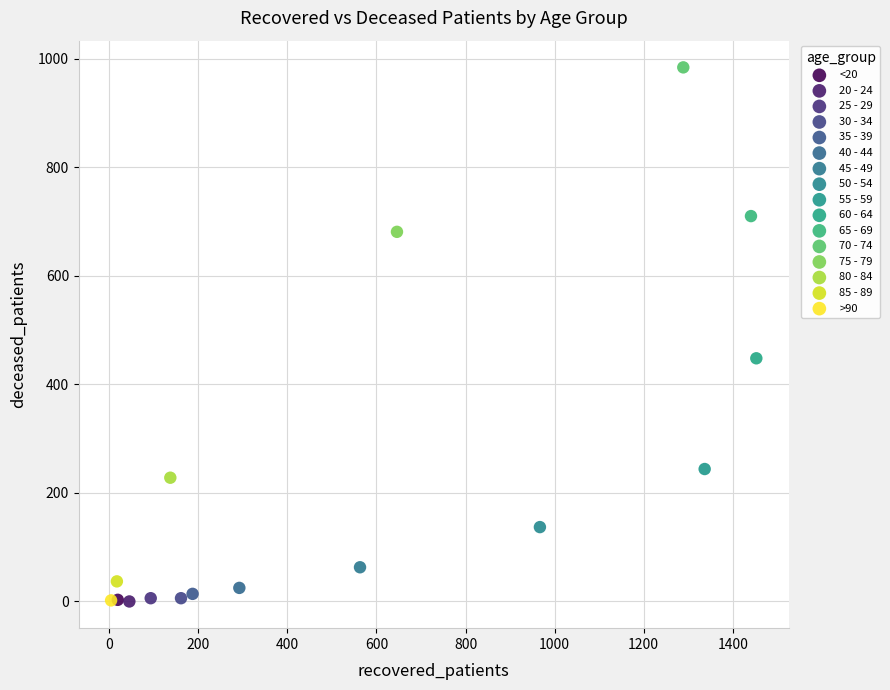

What are all the series names shown in the legend?

<20, 20 - 24, 25 - 29, 30 - 34, 35 - 39, 40 - 44, 45 - 49, 50 - 54, 55 - 59, 60 - 64, 65 - 69, 70 - 74, 75 - 79, 80 - 84, 85 - 89, >90